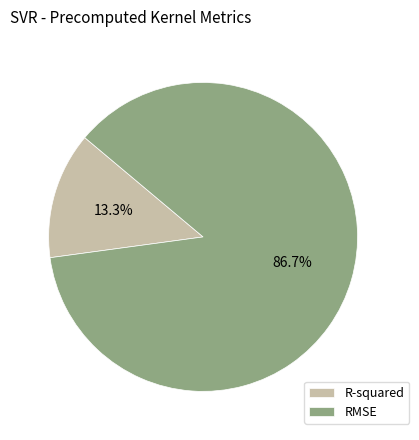

True or false: RMSE accounts for 99% of the total.

False